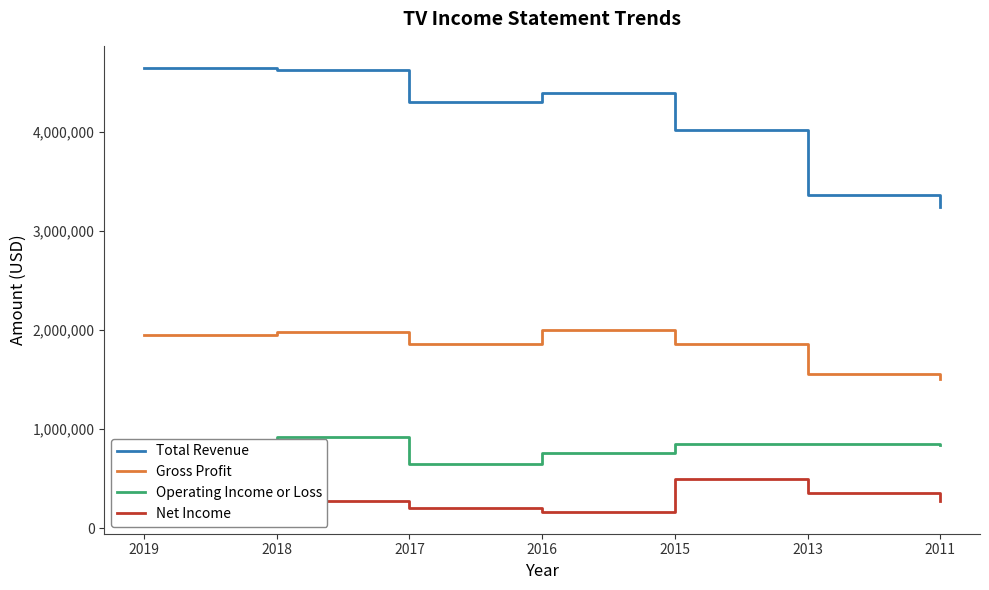

True or false: Operating Income or Loss has a value of 756900 at 2016.

True